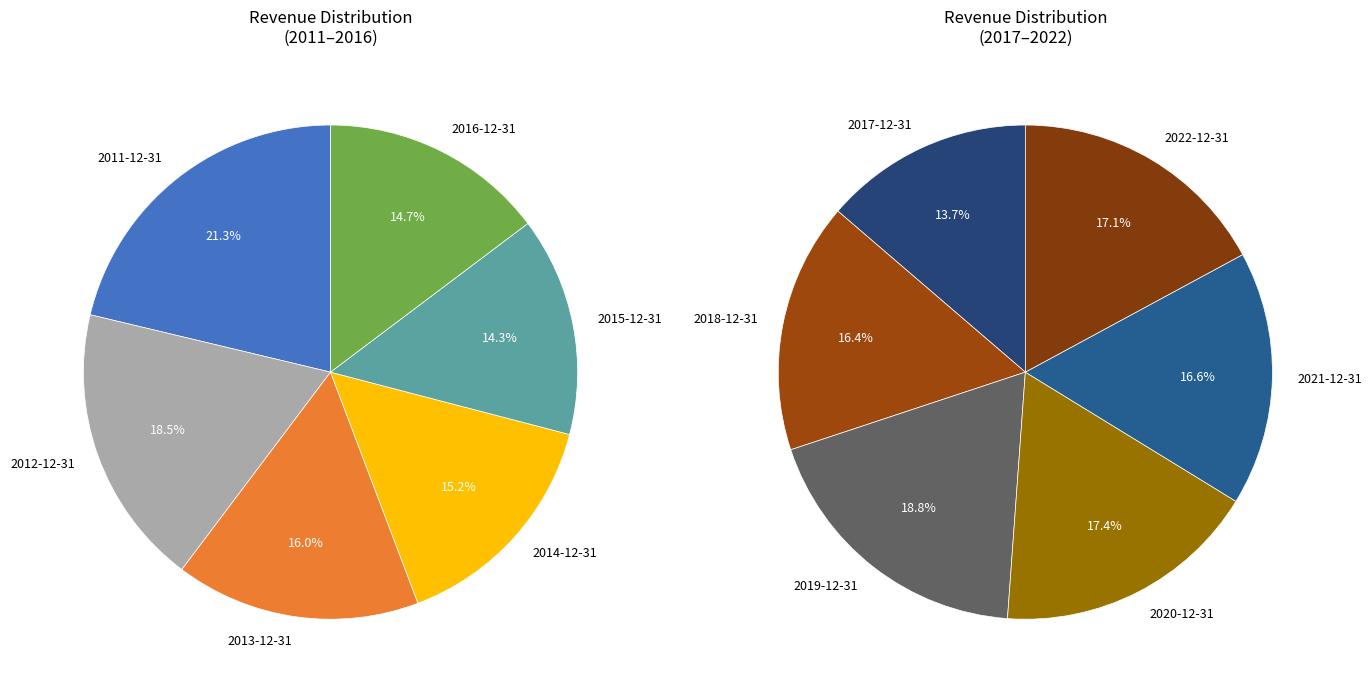

How many slices are in this pie chart?

12